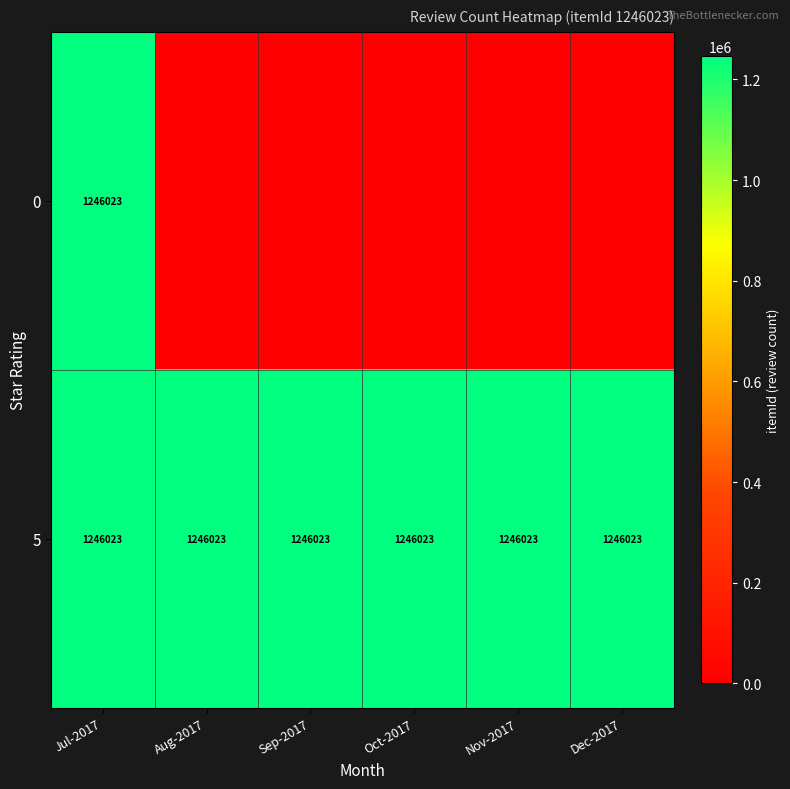

Read the 5 value at Sep-2017.

1246023